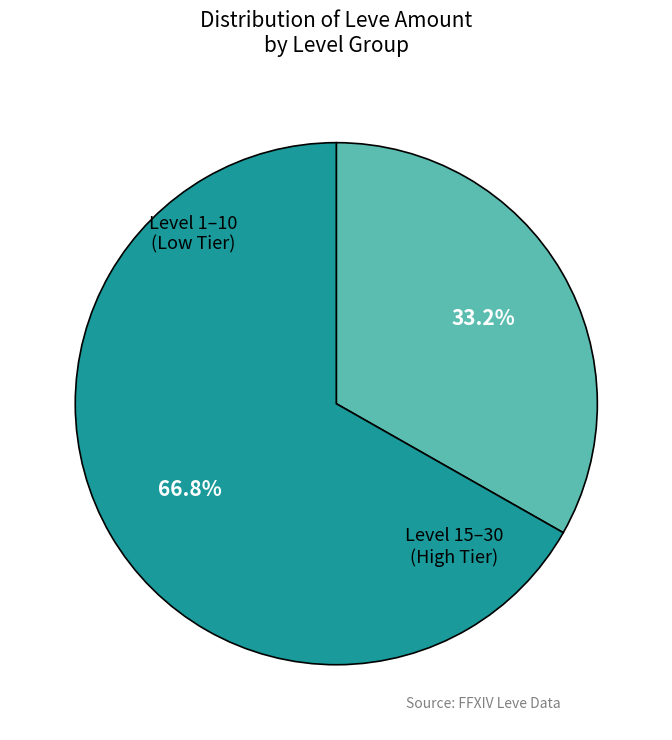

Does any single category account for the majority?

Yes